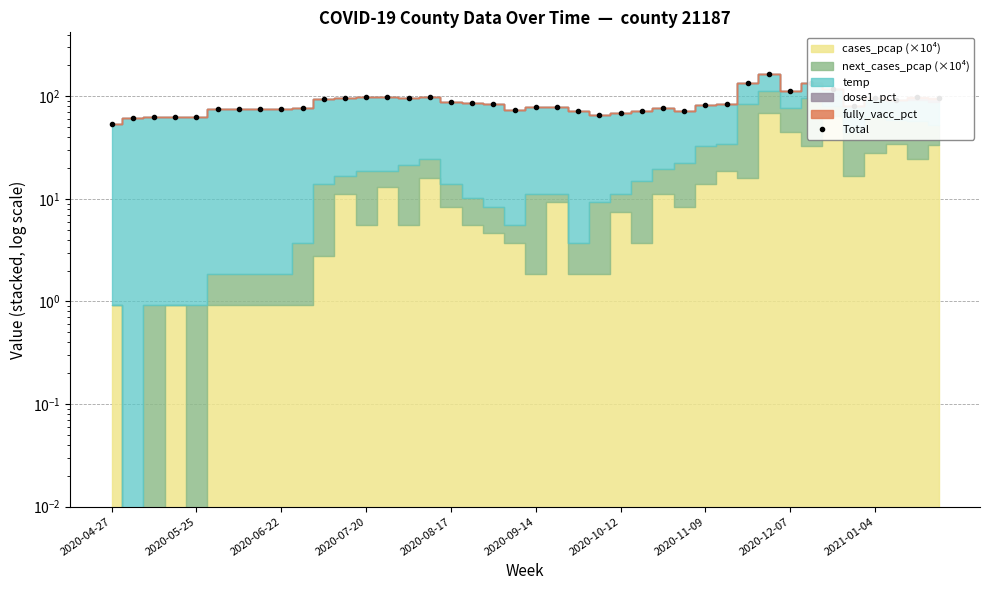

Reading right to left, what are all the values shown in this chart?

95.5	97.7	93.0	96.7	81.1	117.4	133.2	113.7	163.2	134.3	84.1	82.2	71.9	76.3	71.7	68.0	66.1	71.9	79.4	79.4	73.8	83.2	85.0	88.8	99.0	96.2	97.8	97.8	96.0	93.2	76.7	74.9	74.9	74.9	74.9	62.9	62.9	62.9	62.0	53.2